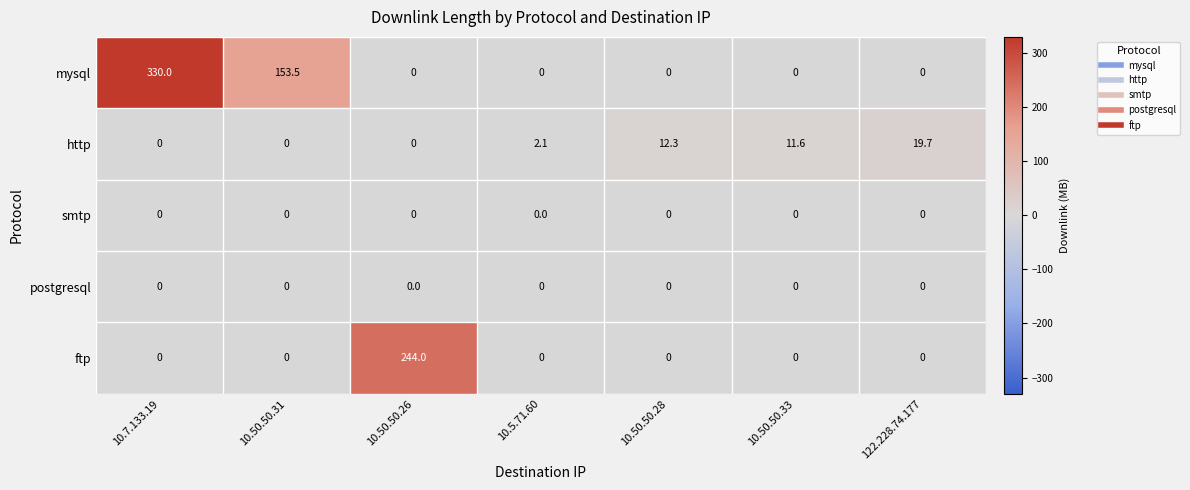

Which series has the largest range (max minus min)?

mysql